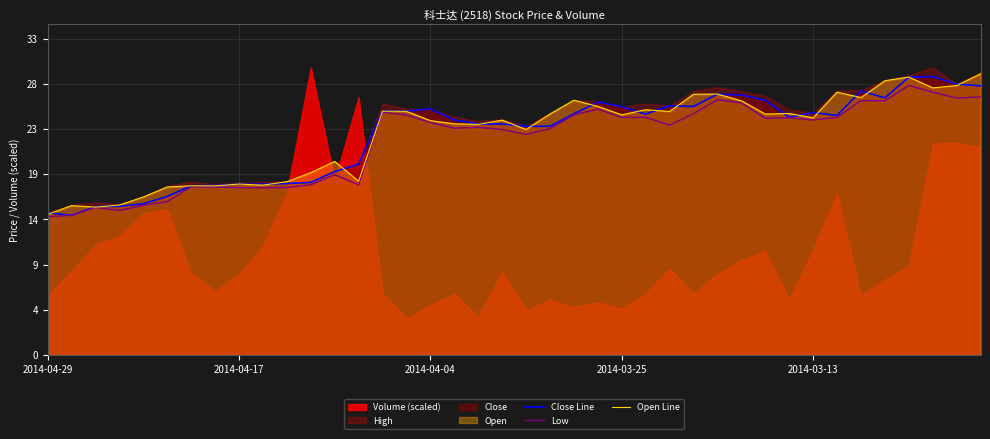

True or false: Open Line and Low intersect in this chart.

False